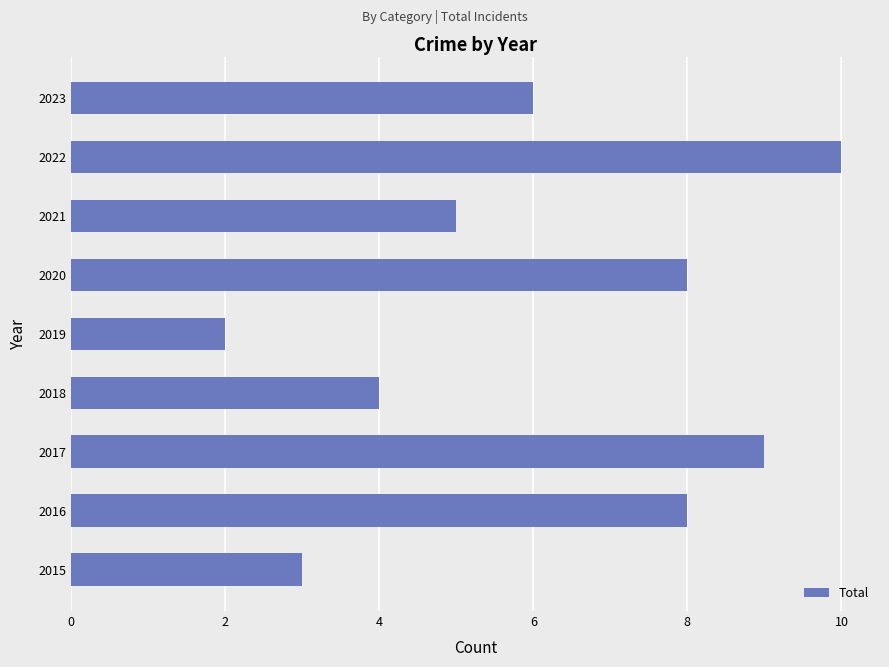

True or false: the data shows 2 at 2019.

True